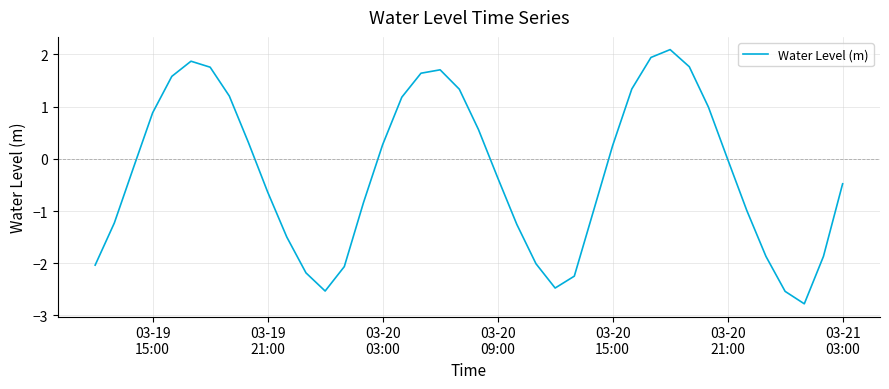

What is the smallest value displayed?

-2.8